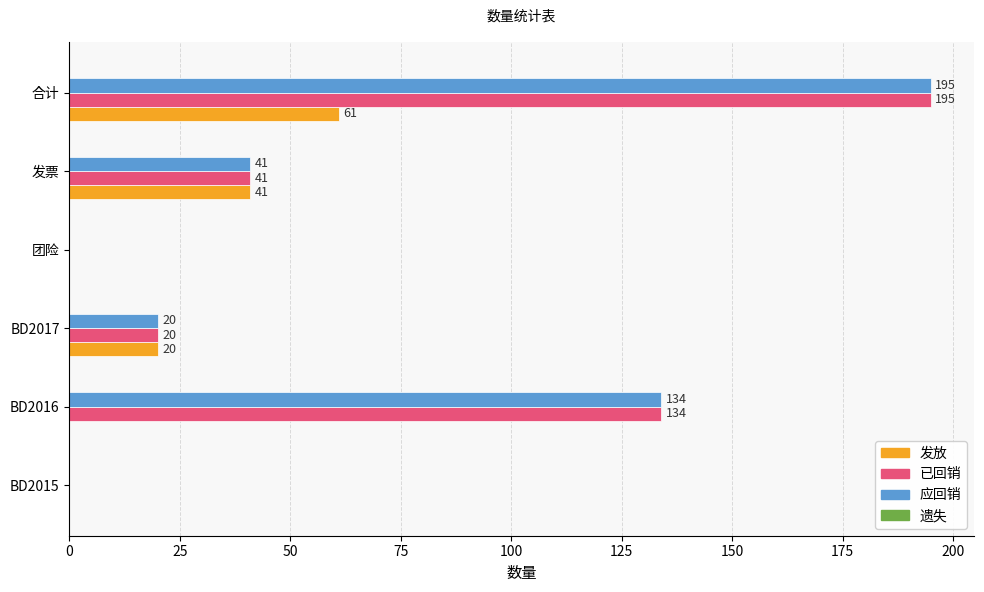

Which category has the highest value across all series?

合计